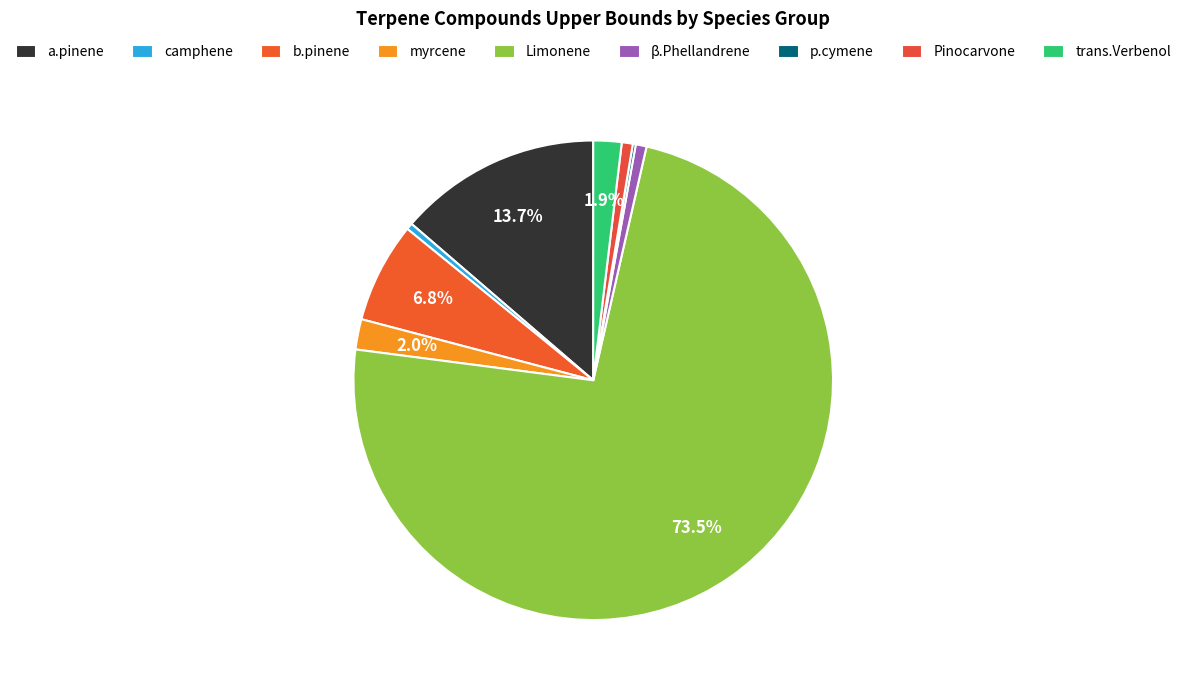

True or false: trans.Verbenol accounts for 13% of the total.

False